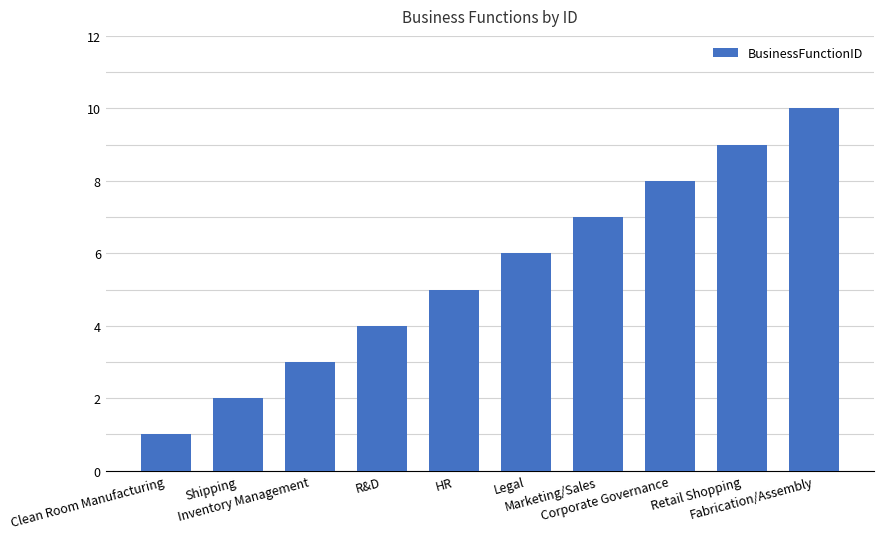

Between Corporate Governance and Marketing/Sales, which is larger?

Corporate Governance